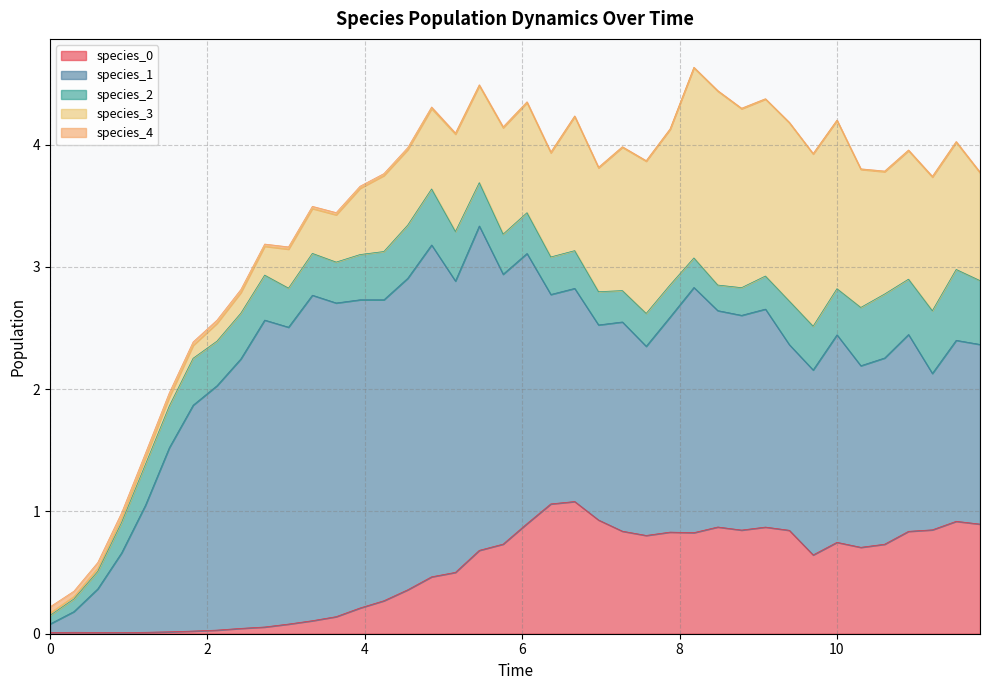

Reading left to right, what are all the values shown in this chart?

species_0: 0.0	0.0	0.0	0.0	0.0	0.0	0.0	0.0	0.0	0.1	0.1	0.1	0.1	0.2	0.3	0.4	0.5	0.5	0.7	0.7	0.9	1.1	1.1	0.9	0.8	0.8	0.8	0.8	0.9	0.8	0.9	0.8	0.6	0.7	0.7	0.7	0.8	0.8	0.9	0.9
species_1: 0.1	0.2	0.4	0.7	1.0	1.5	1.8	2.0	2.2	2.5	2.4	2.7	2.6	2.5	2.5	2.5	2.7	2.4	2.7	2.2	2.2	1.7	1.7	1.6	1.7	1.5	1.8	2.0	1.8	1.8	1.8	1.5	1.5	1.7	1.5	1.5	1.6	1.3	1.5	1.5
species_2: 0.1	0.1	0.1	0.2	0.3	0.3	0.4	0.4	0.4	0.4	0.3	0.3	0.3	0.4	0.4	0.4	0.5	0.4	0.4	0.3	0.3	0.3	0.3	0.3	0.3	0.3	0.3	0.2	0.2	0.2	0.3	0.4	0.4	0.4	0.5	0.5	0.5	0.5	0.6	0.5
species_3: 0.0	0.0	0.0	0.0	0.1	0.1	0.1	0.1	0.2	0.2	0.3	0.4	0.4	0.5	0.6	0.6	0.7	0.8	0.8	0.9	0.9	0.9	1.1	1.0	1.2	1.2	1.3	1.6	1.6	1.5	1.4	1.5	1.4	1.4	1.1	1.0	1.1	1.1	1.0	0.9
species_4: 0.1	0.0	0.0	0.0	0.0	0.0	0.0	0.0	0.0	0.0	0.0	0.0	0.0	0.0	0.0	0.0	0.0	0.0	0.0	0.0	0.0	0.0	0.0	0.0	0.0	0.0	0.0	0.0	0.0	0.0	0.0	0.0	0.0	0.0	0.0	0.0	0.0	0.0	0.0	0.0